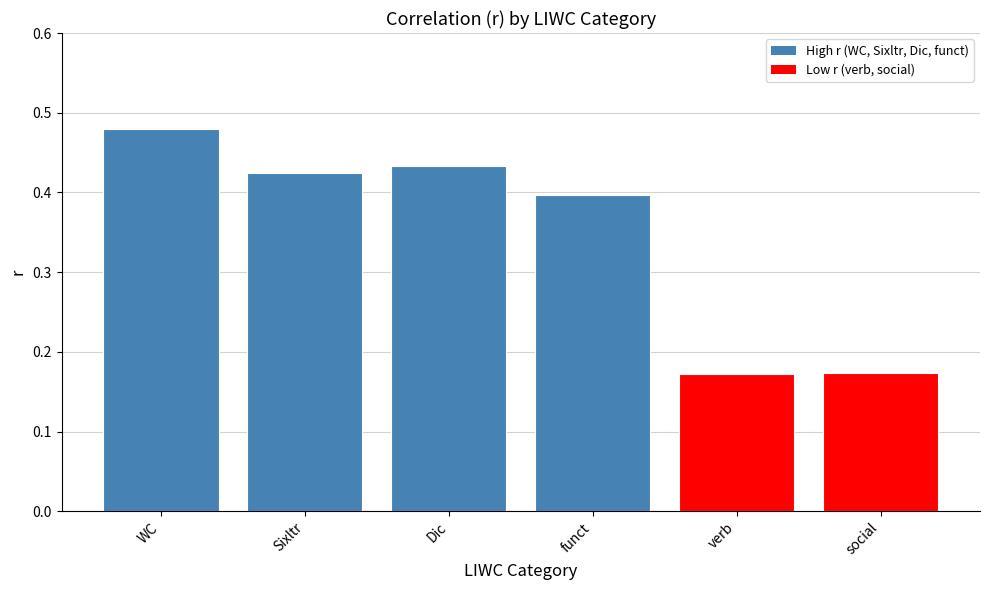

What is the sum of the values at social and Sixltr?

0.6